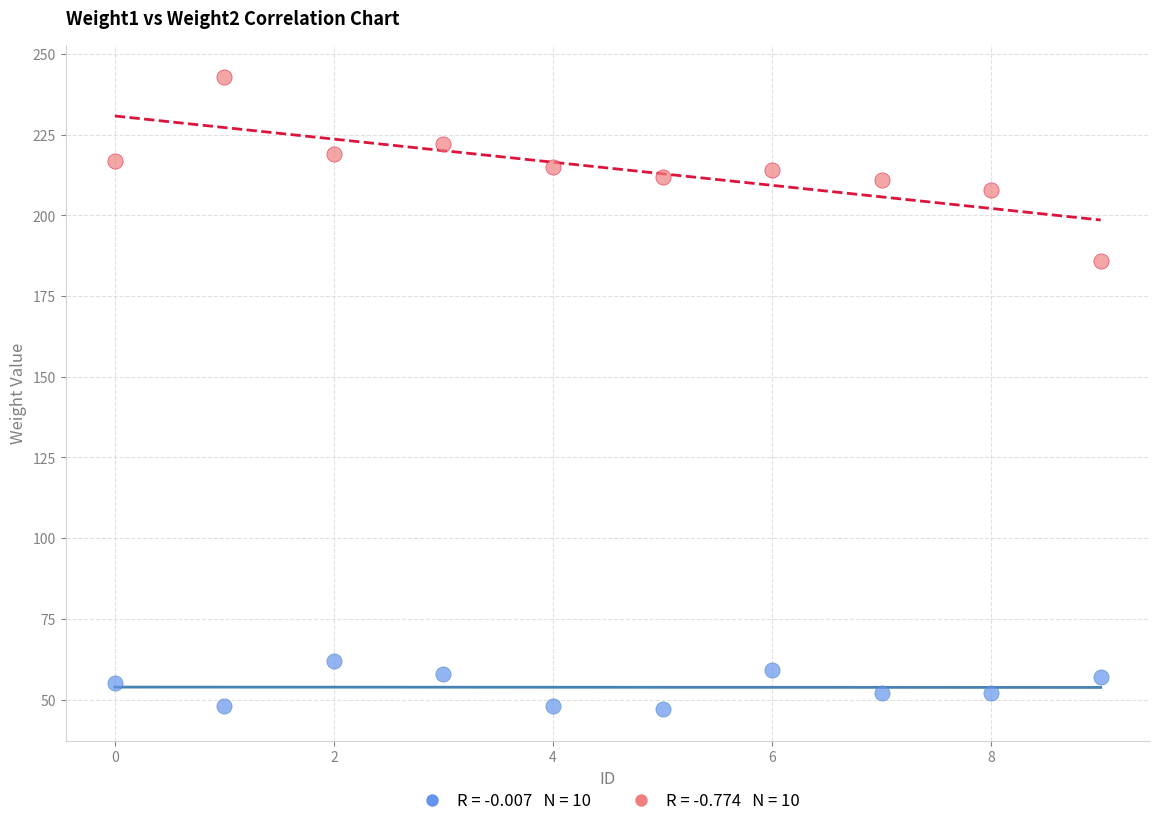

Across all data points, what is the range of Y values (max minus min)?

196